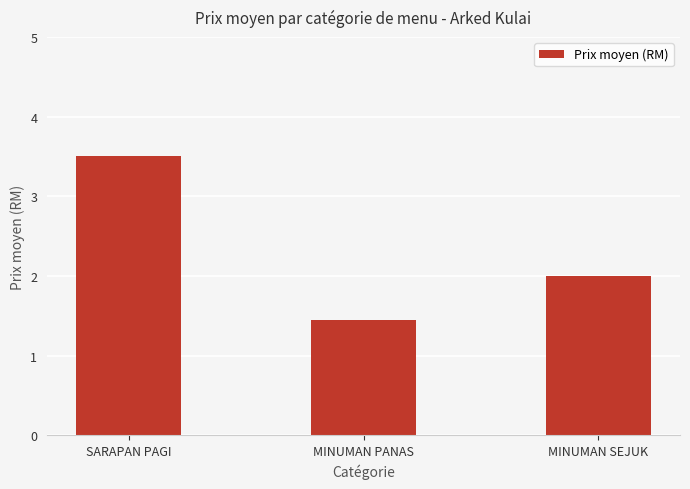

True or false: the data shows 3.5 at SARAPAN PAGI.

True